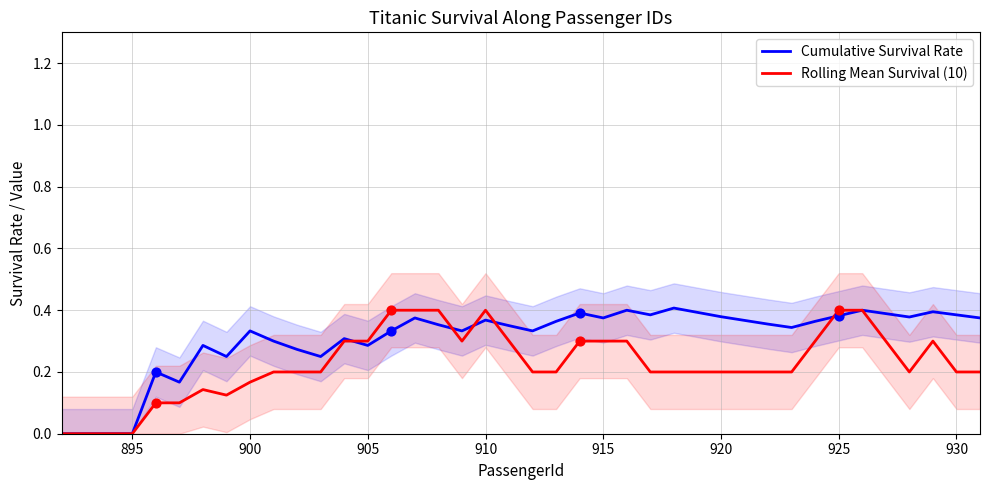

Is the value of Rolling Mean Survival (10) at 19 greater than the value of Cumulative Survival Rate at 28?

No